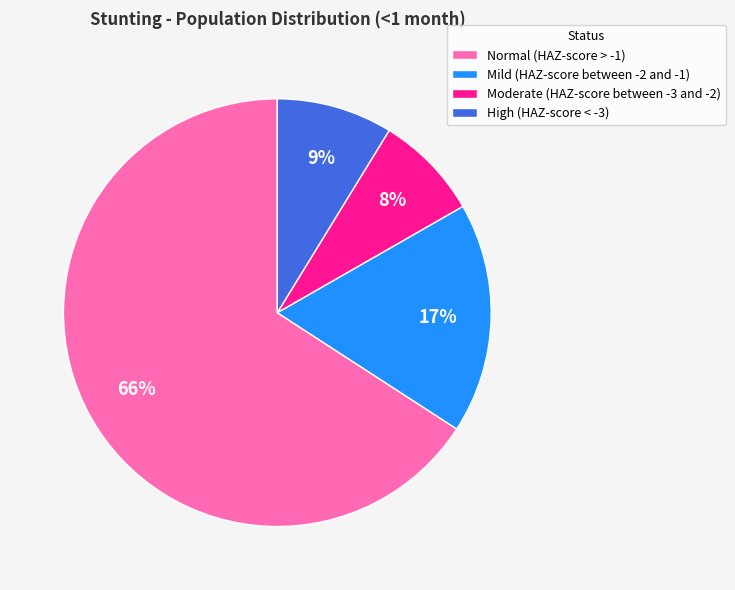

Is the sum of Normal (HAZ-score > -1) and Moderate (HAZ-score between -3 and -2) greater than half?

Yes